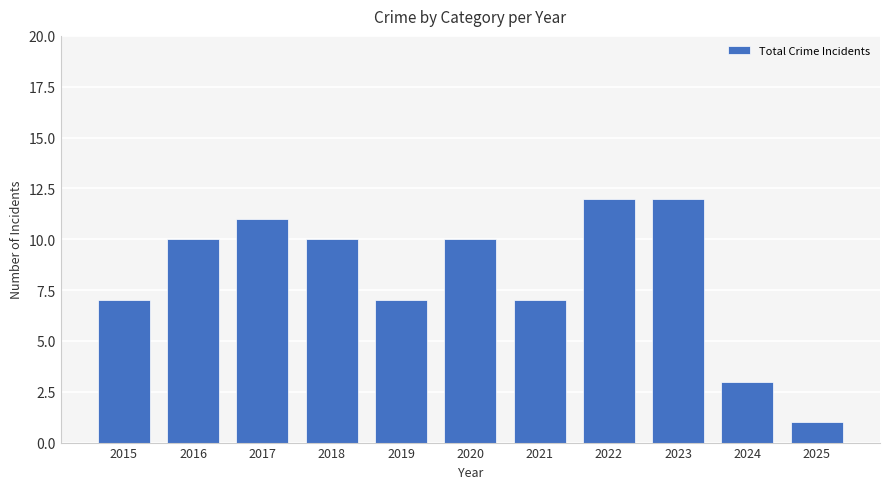

Reading left to right, extract all data points from this chart.

2015=7	2016=10	2017=11	2018=10	2019=7	2020=10	2021=7	2022=12	2023=12	2024=3	2025=1